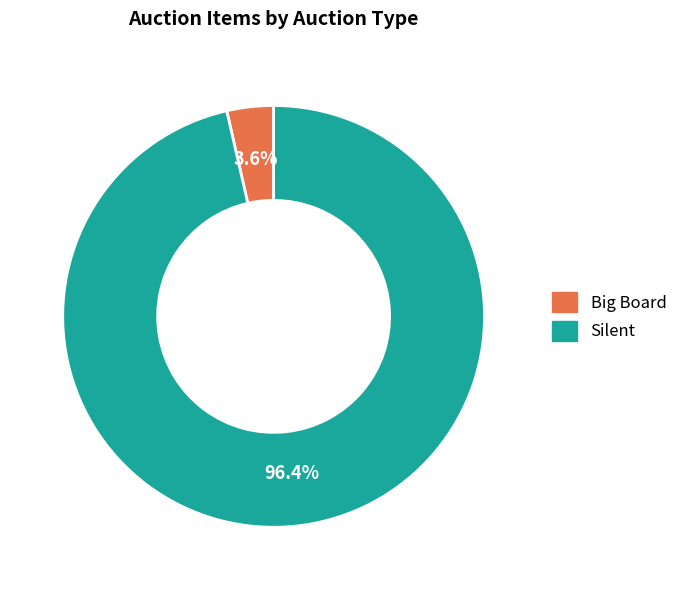

To the nearest percent, what percentage of the pie is Big Board?

4%